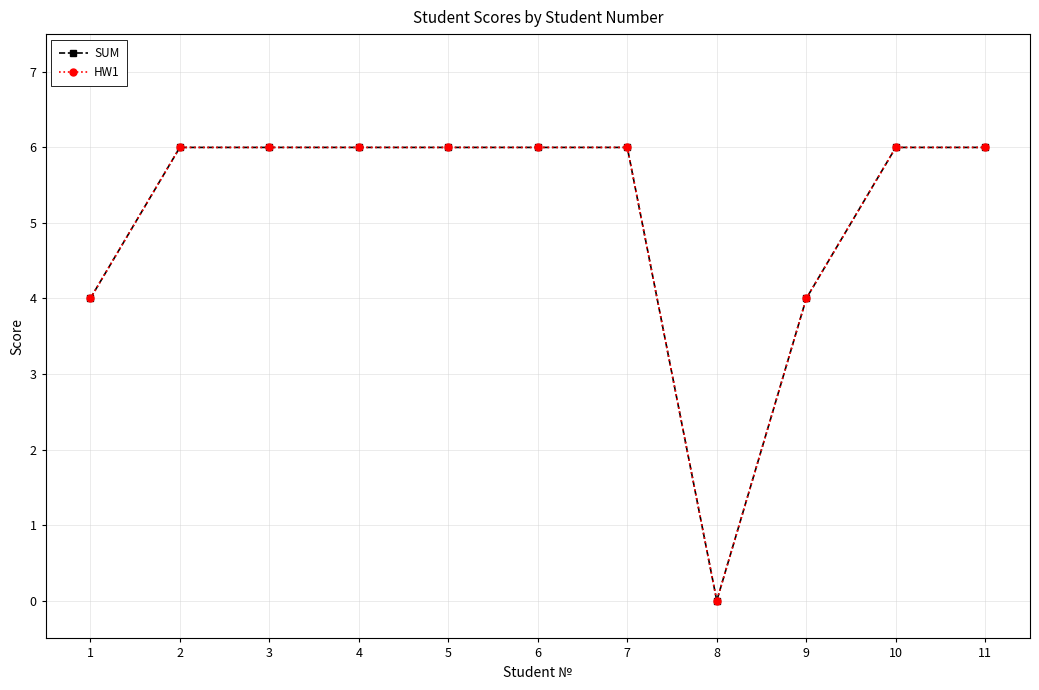

True or false: SUM and HW1 cross at least once.

False